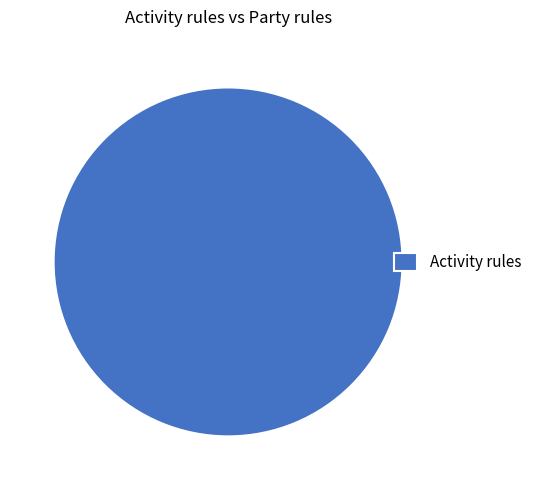

Rank the categories by value from lowest to highest.

Activity rules